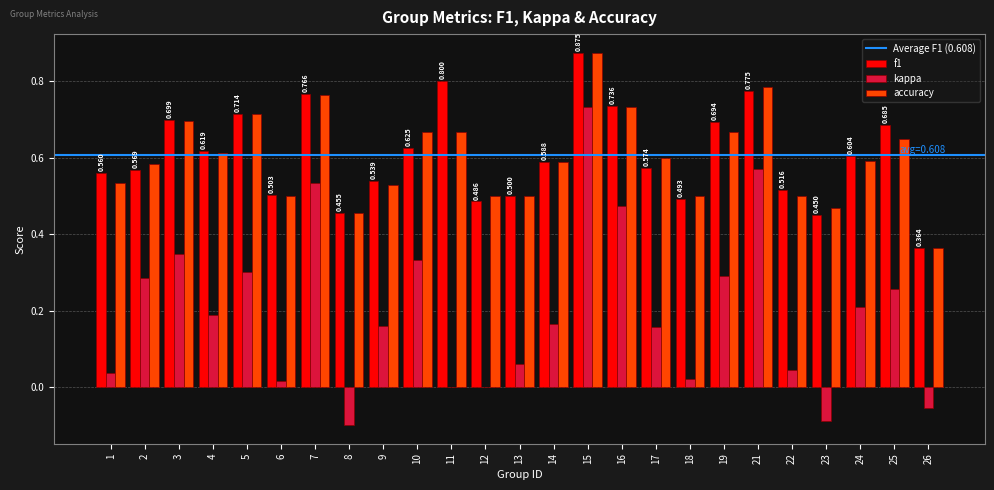

Is the value of accuracy at 19 greater than the value of kappa at 3?

Yes